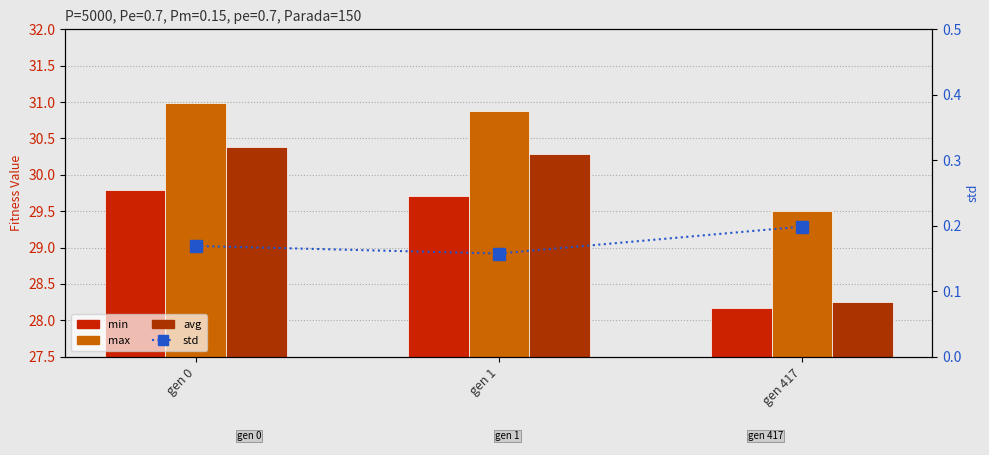

Which label corresponds to the largest value in the chart?

gen 0